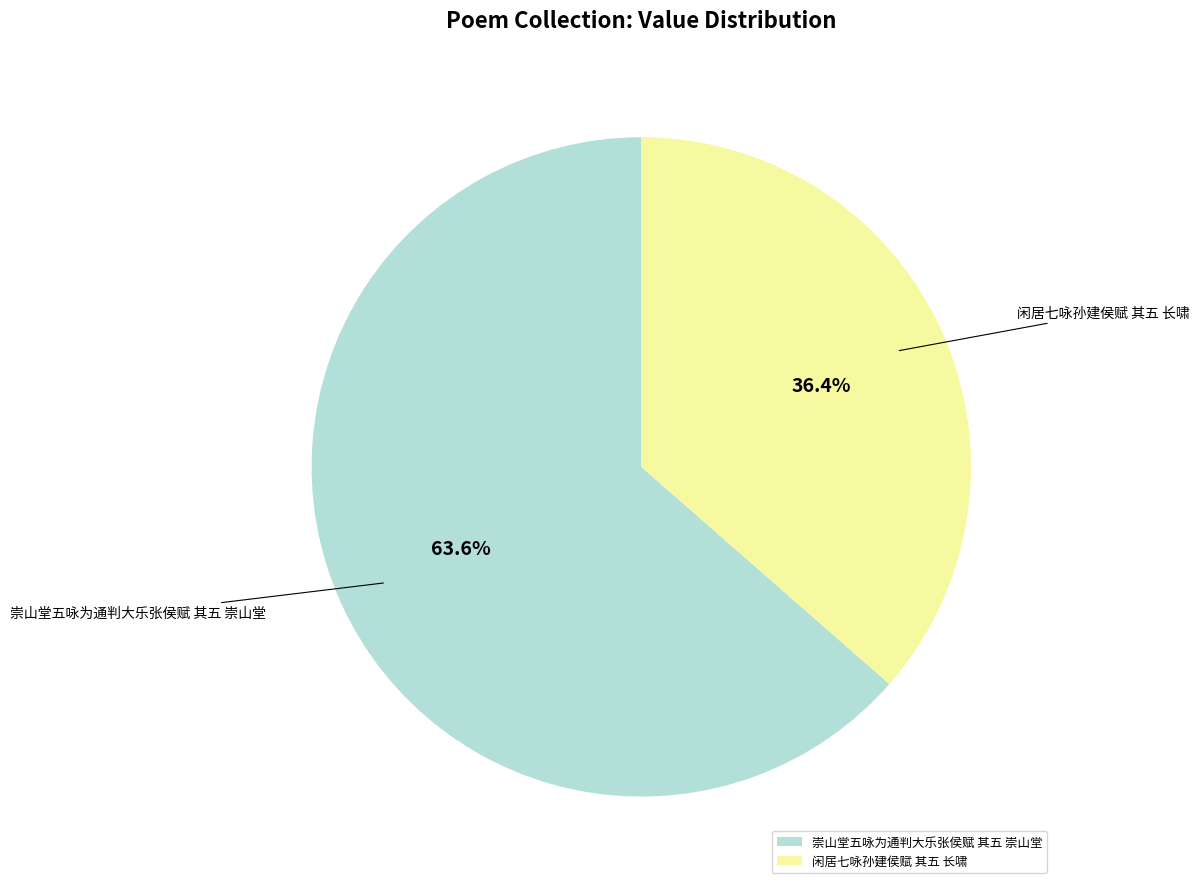

What percentage is NOT represented by 闲居七咏孙建侯赋 其五 长啸?

63.6%